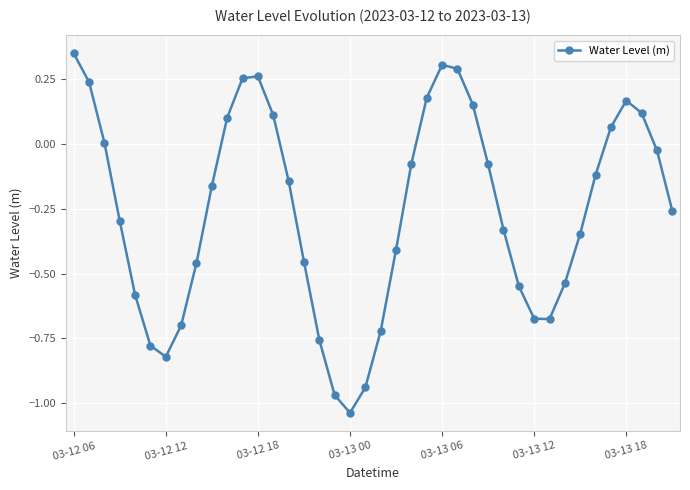

How many points are higher than both their immediate neighbors (excluding endpoints)?

3